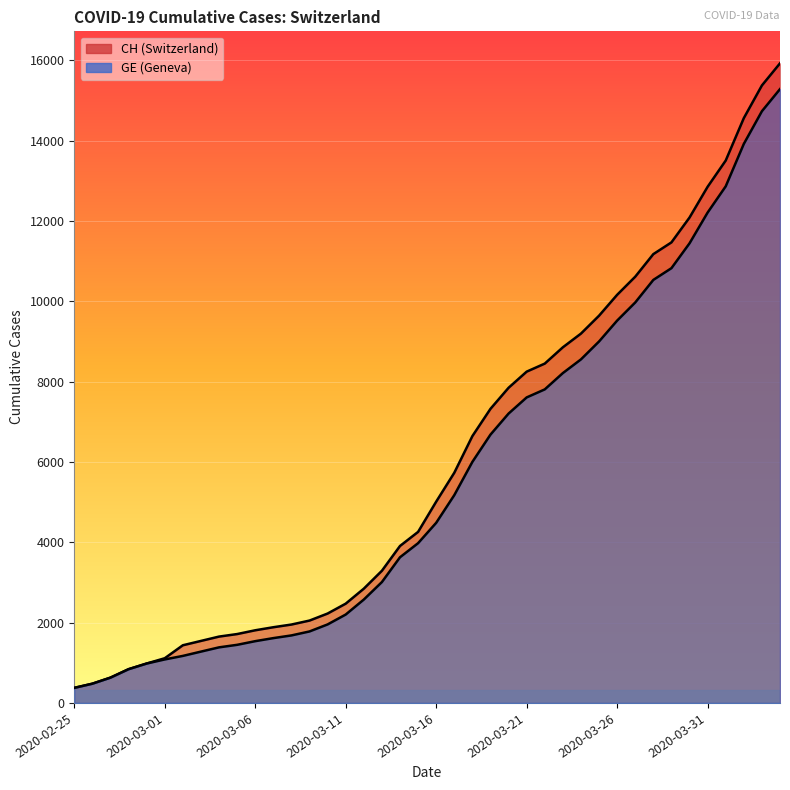

At which label is CH closest to 8150?

2020-03-21